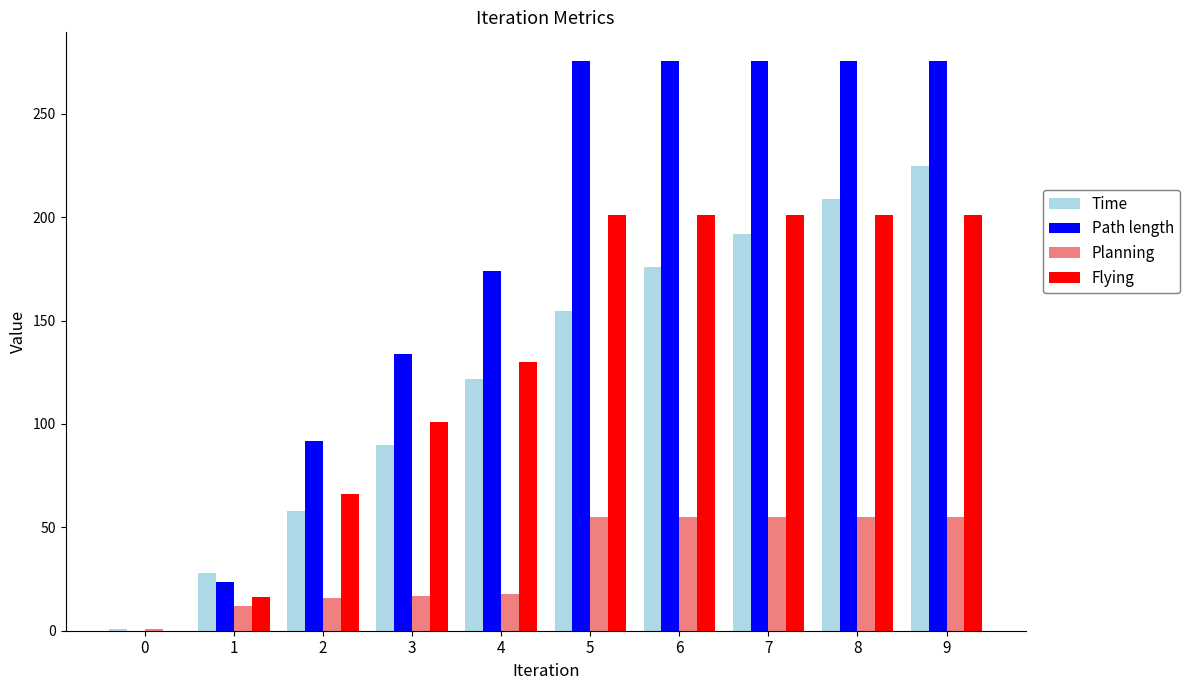

Which series has the largest total across all categories?

Path length